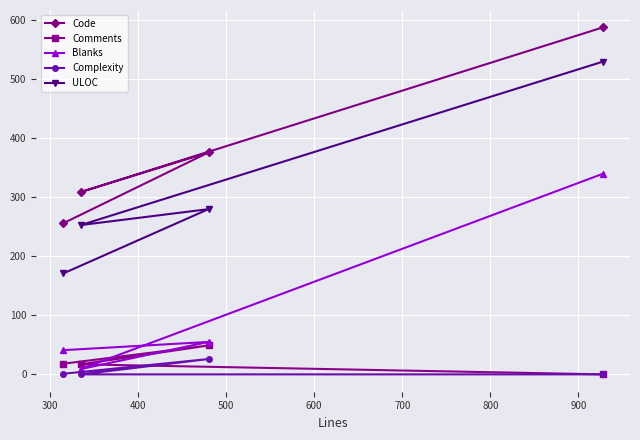

How many lines are shown in the chart?

5